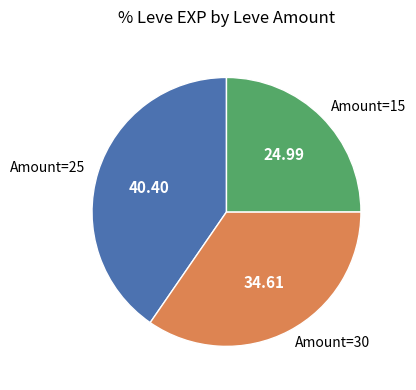

Is the sum of Amount=30 and Amount=15 greater than half?

Yes